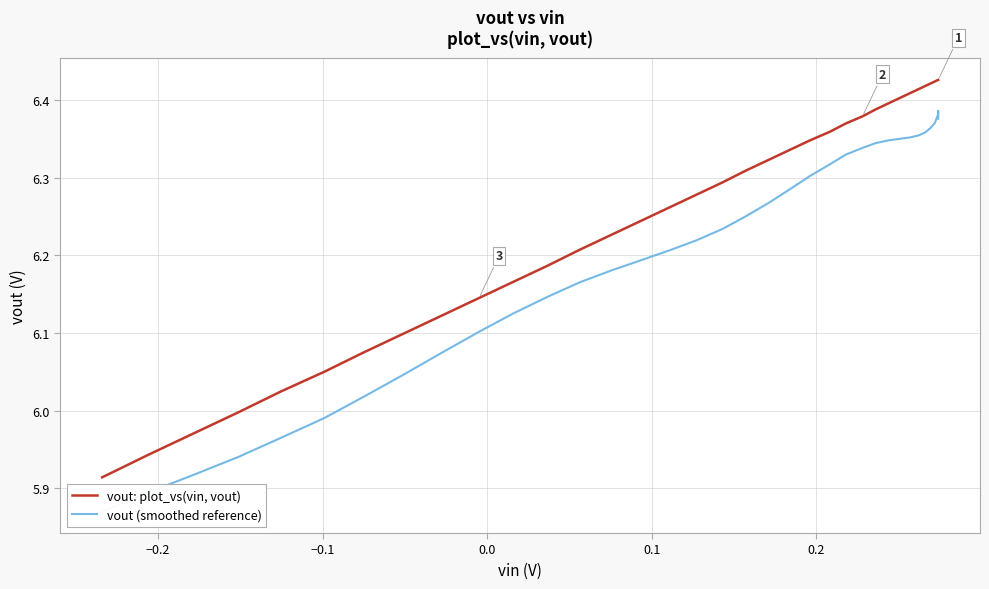

Rank the series by their maximum value, from lowest to highest.

vout (smoothed reference), vout: plot_vs(vin, vout)